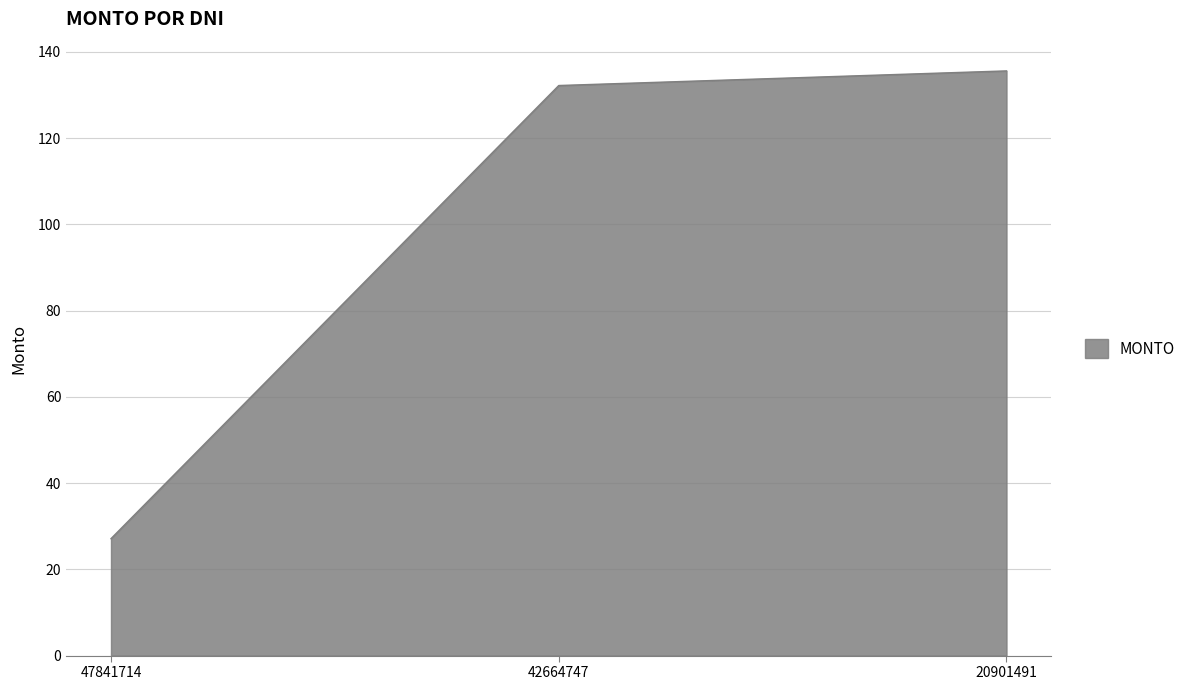

Rank the categories by value from lowest to highest.

47841714, 42664747, 20901491